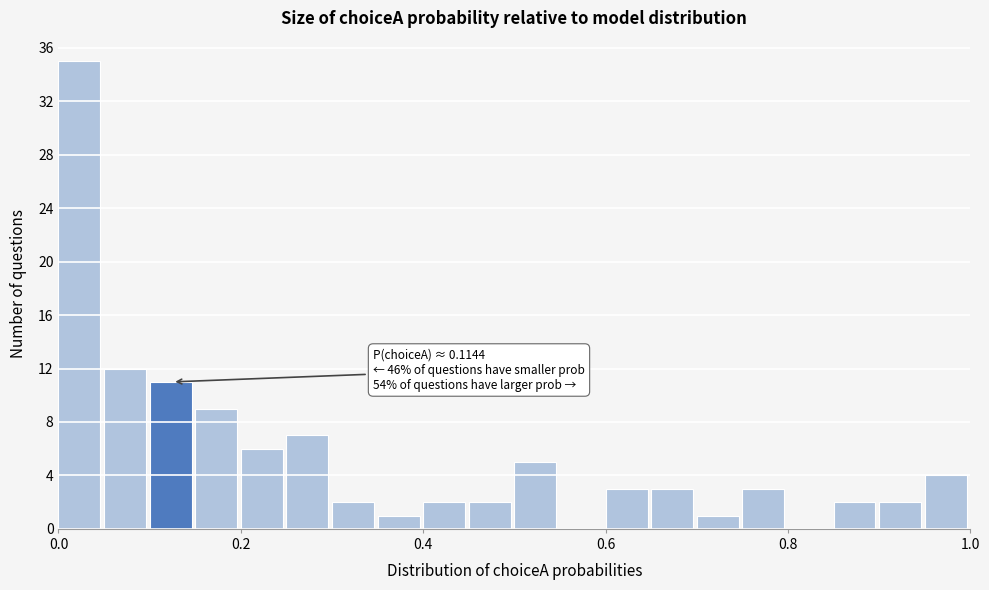

Around what value on the x-axis is the tallest bar? Give the approximate position of its centre, as read against the axis.

0.02